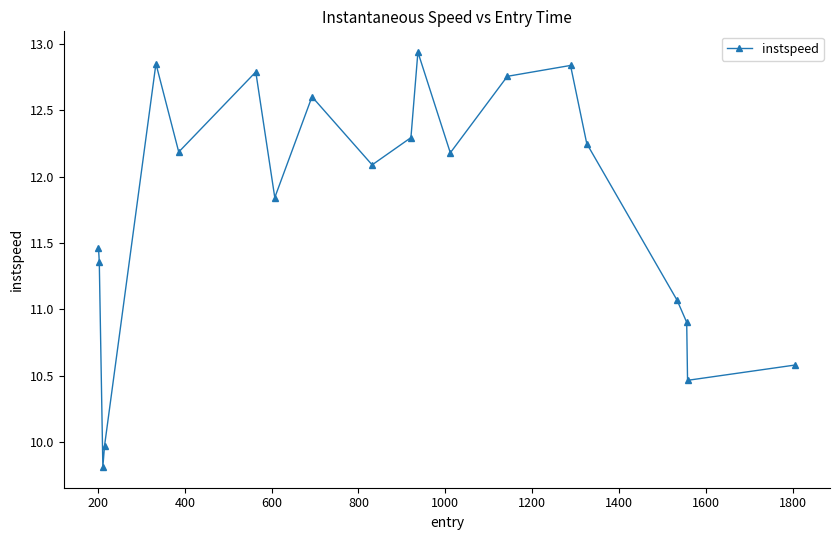

How many data points are above 12?

11